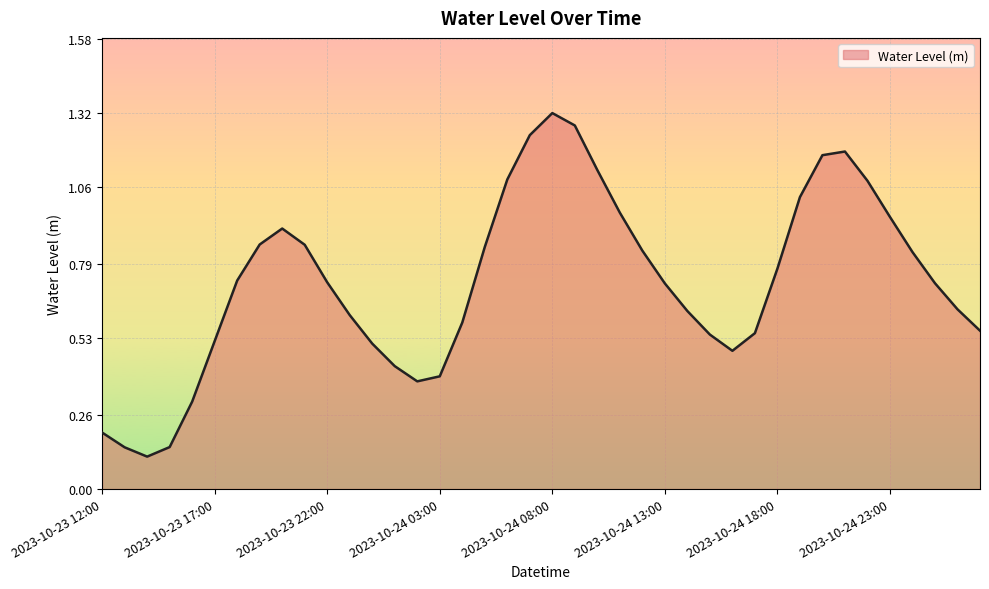

Reading left to right, what are all the values shown in this chart?

0.2	0.1	0.1	0.1	0.3	0.5	0.7	0.9	0.9	0.9	0.7	0.6	0.5	0.4	0.4	0.4	0.6	0.9	1.1	1.2	1.3	1.3	1.1	1.0	0.8	0.7	0.6	0.5	0.5	0.5	0.8	1.0	1.2	1.2	1.1	1.0	0.8	0.7	0.6	0.6